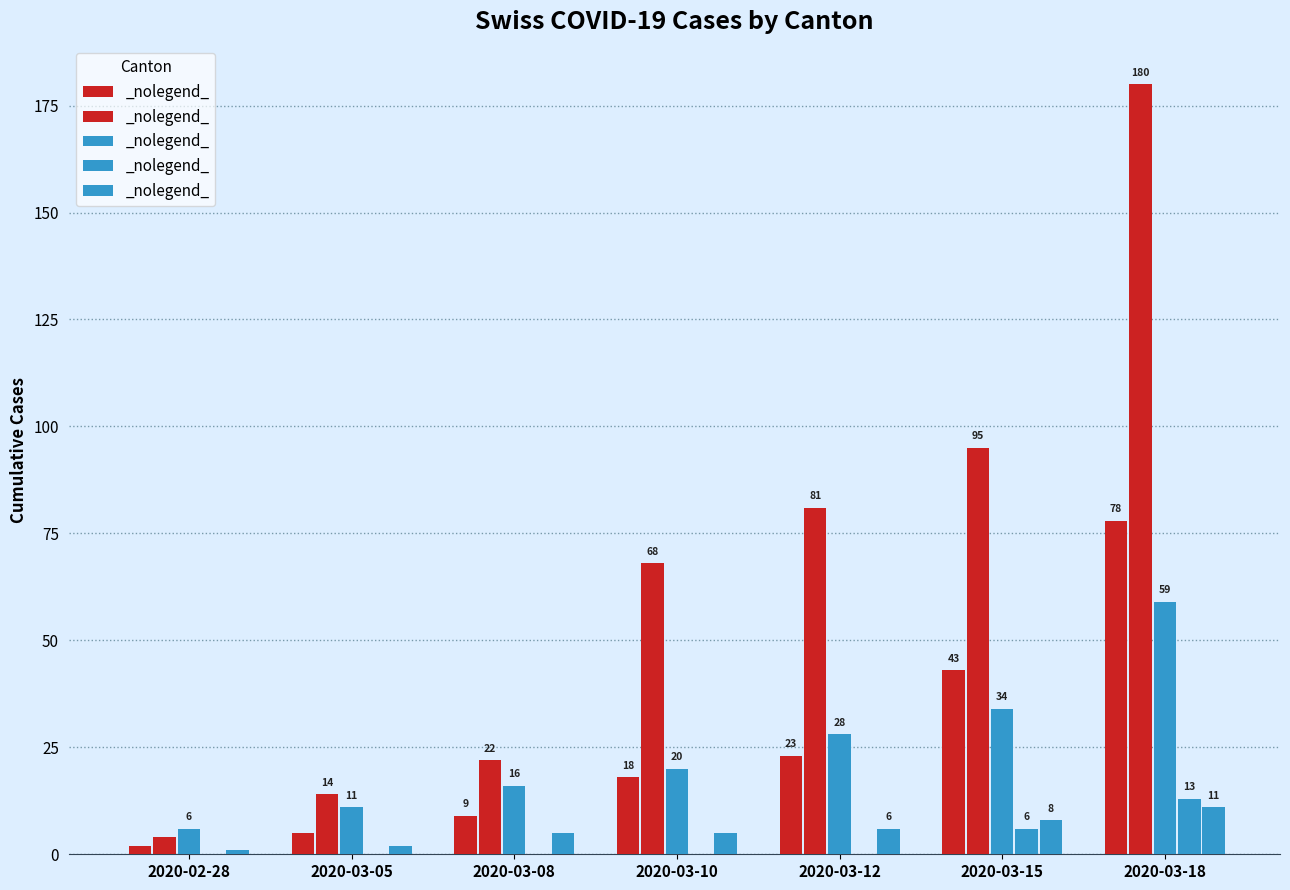

What is the label of the 7th bar from the left?

2020-03-18